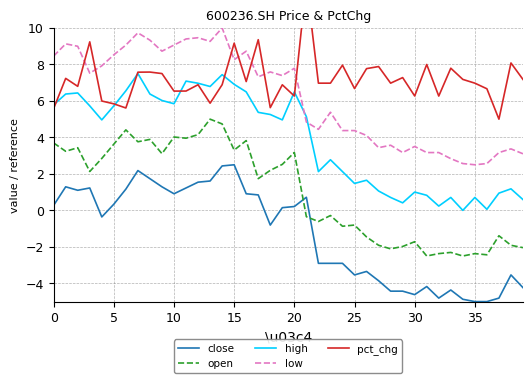

At how many categories does at least one series exceed -2?

40